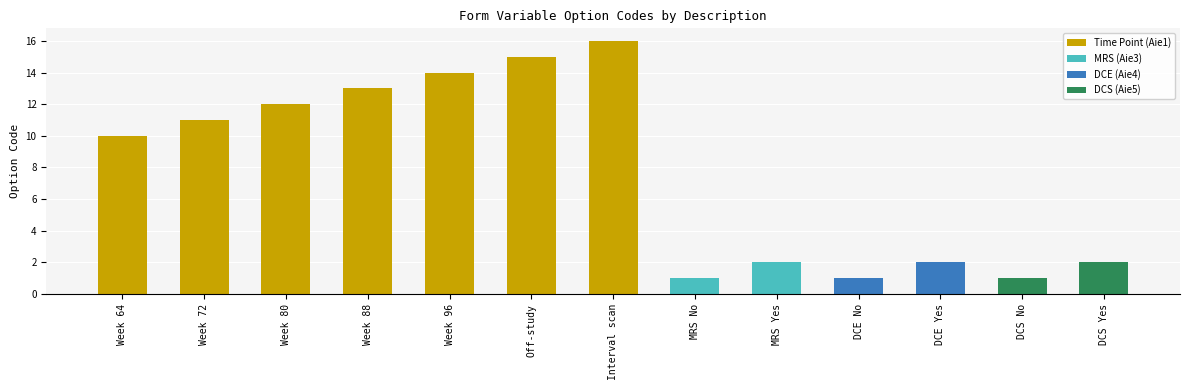

What is the difference between the maximum and minimum values?

15